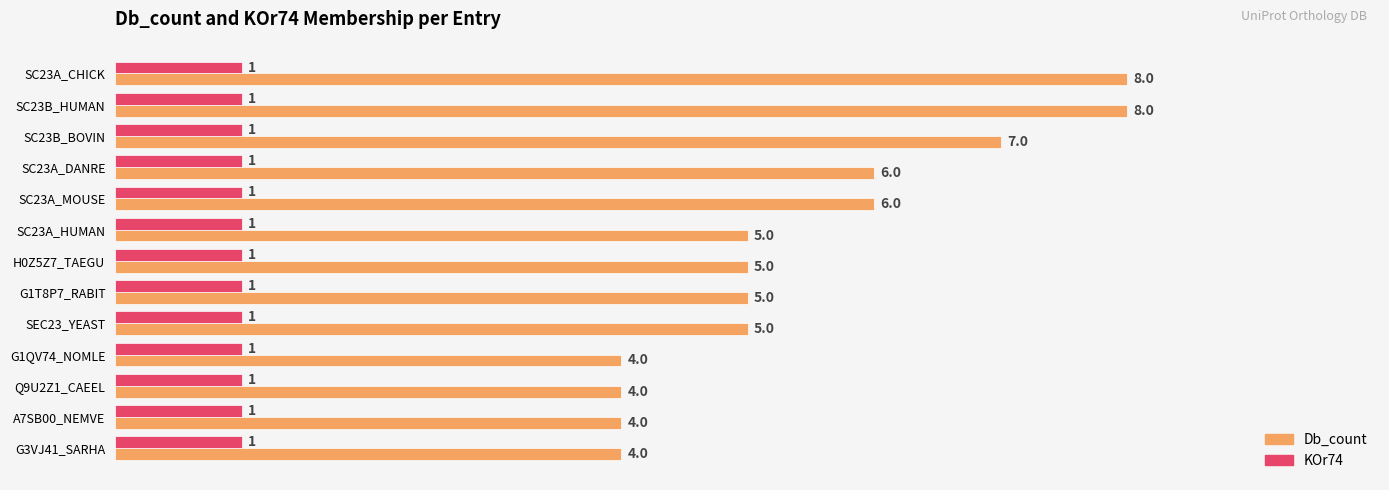

What is the average value of the Db_count series?

5